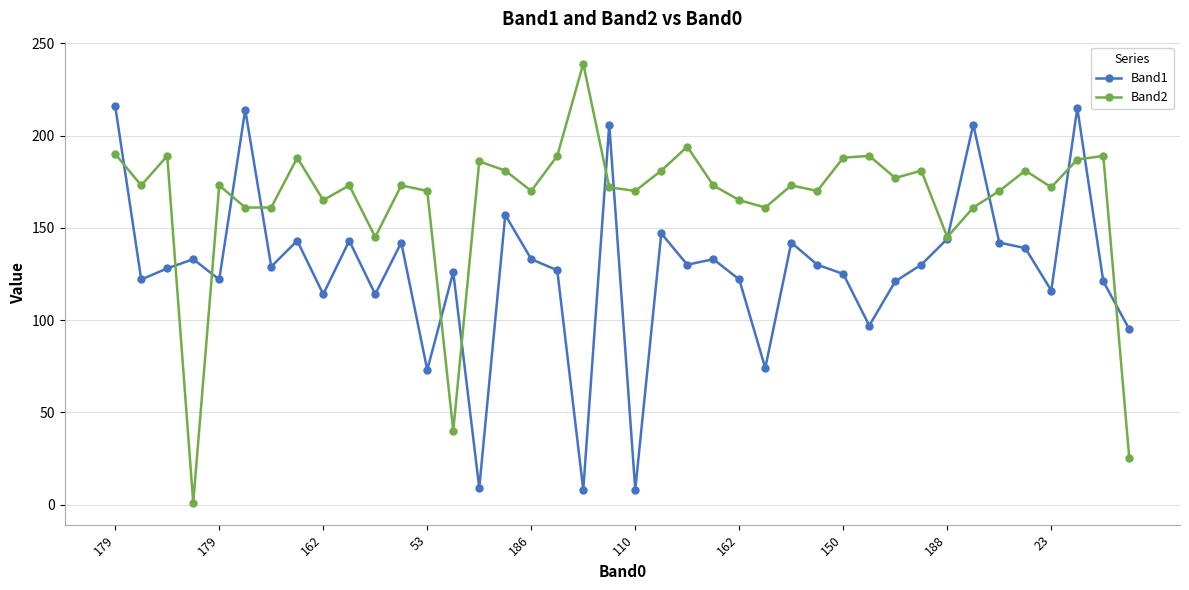

Which series has the largest total across all categories?

Band2